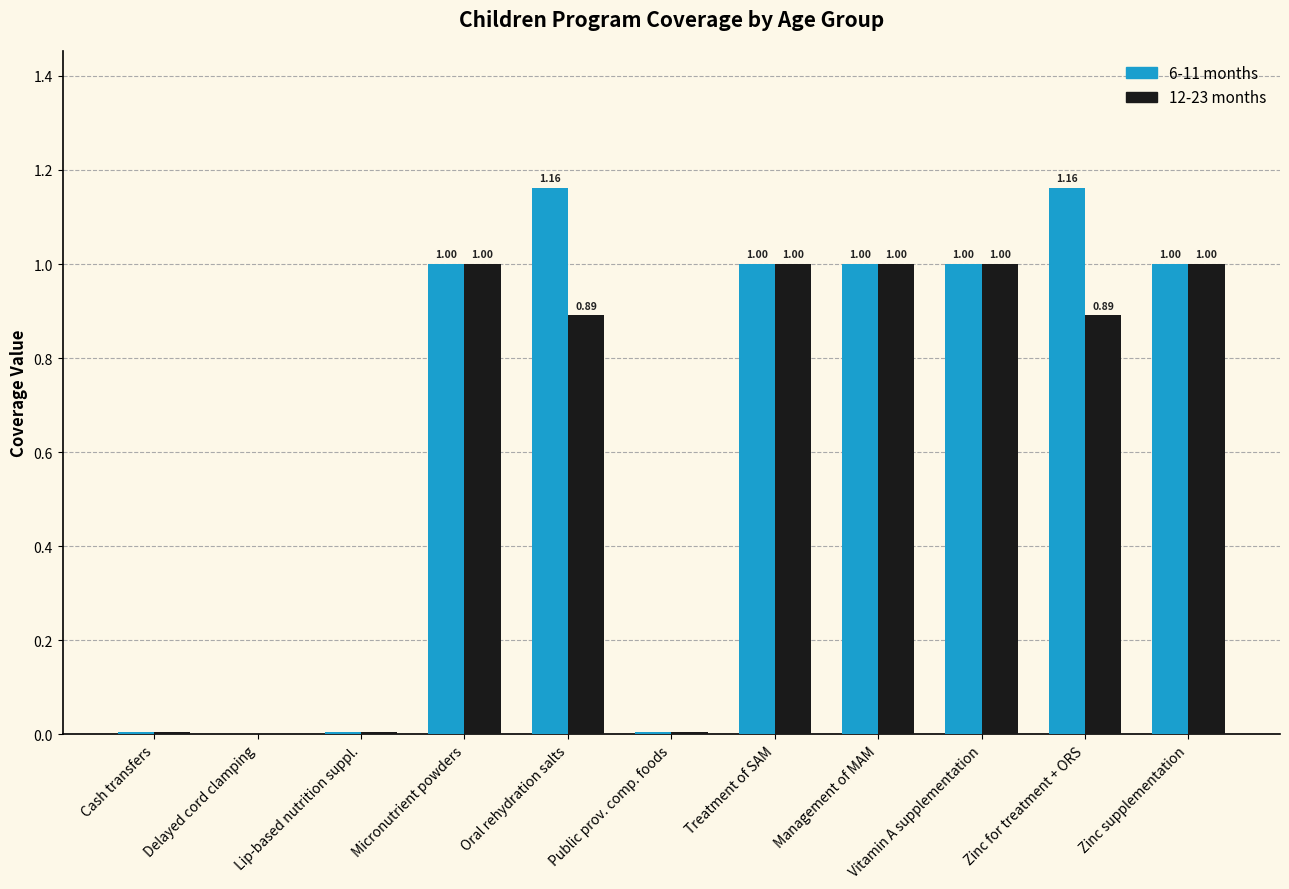

Which series has the widest spread of values?

6-11 months